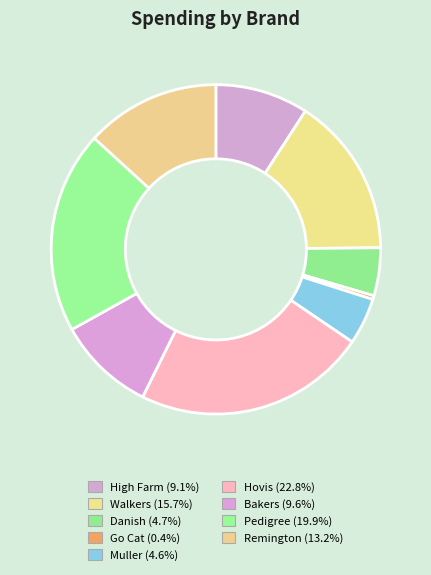

Is it true that Remington is 1% of the pie?

False